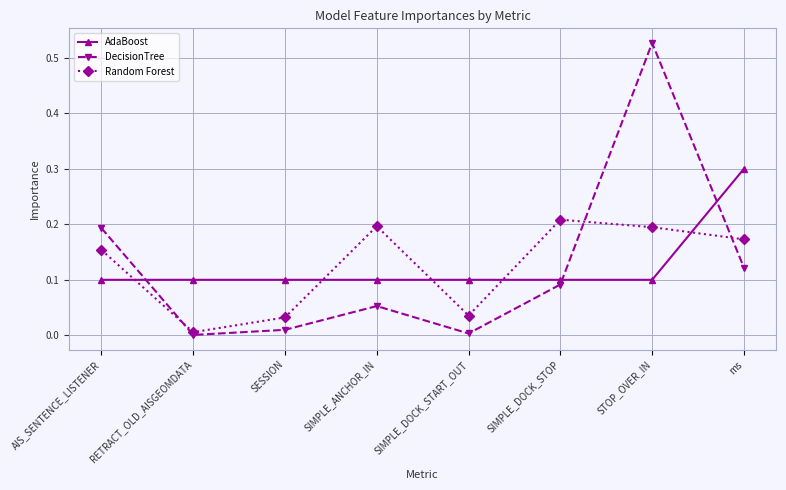

What is the label of the 6th point from the right?

SESSION